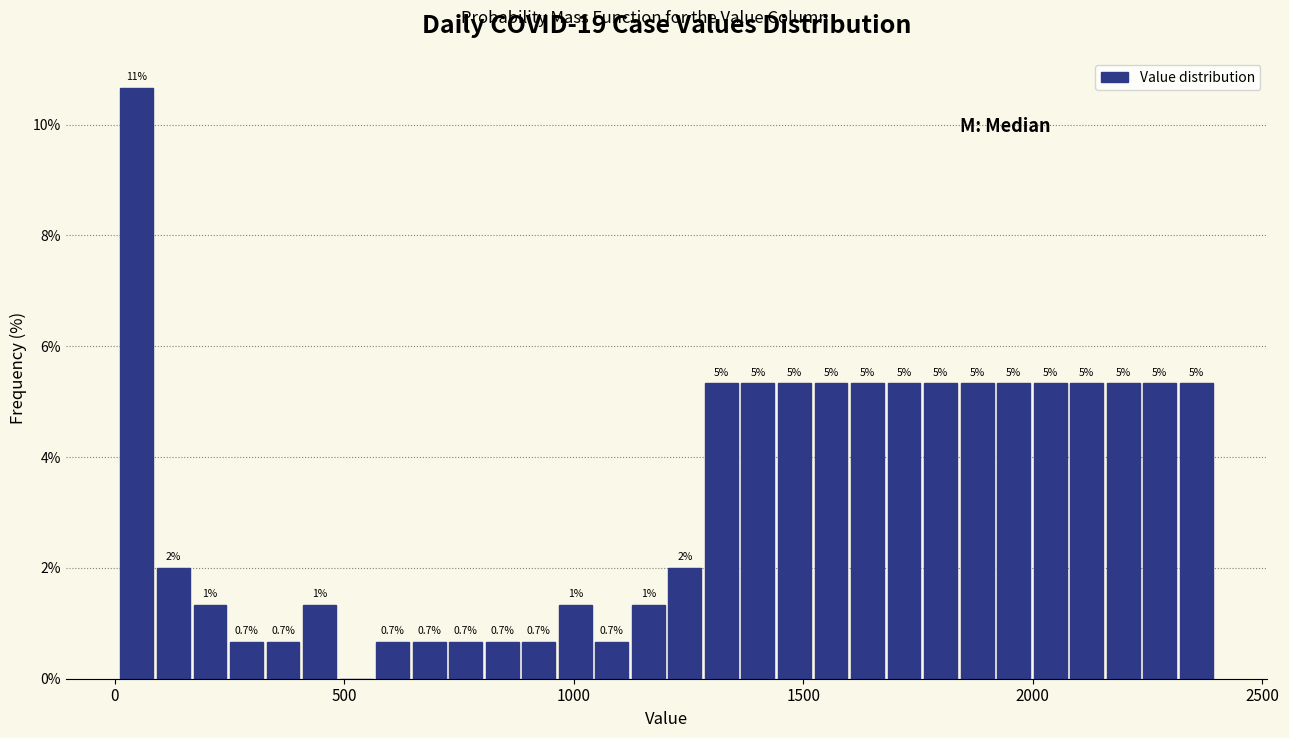

Around what value on the x-axis is the tallest bar? Give the approximate position of its centre, as read against the axis.

50